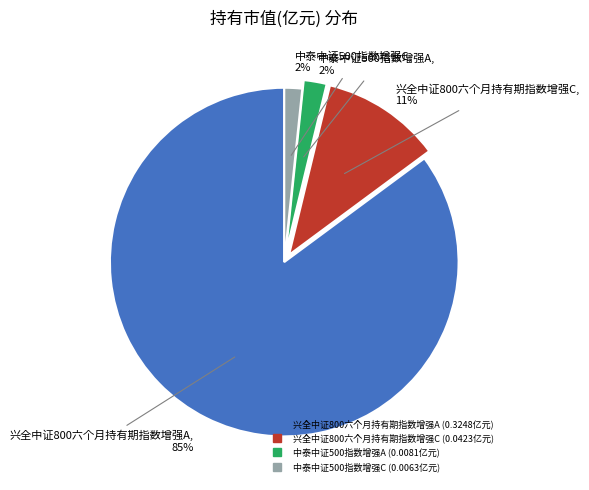

Which slice is the largest?

兴全中证800六个月持有期指数增强A